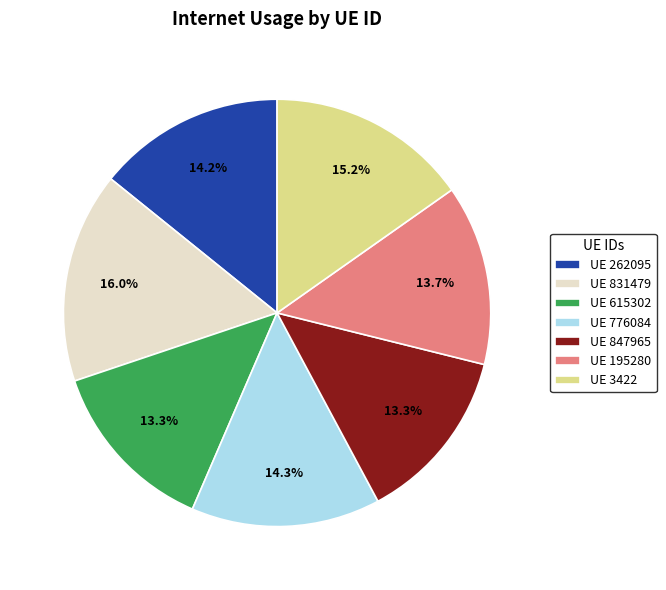

Do UE 195280 and UE 831479 together represent more than half of the pie?

No